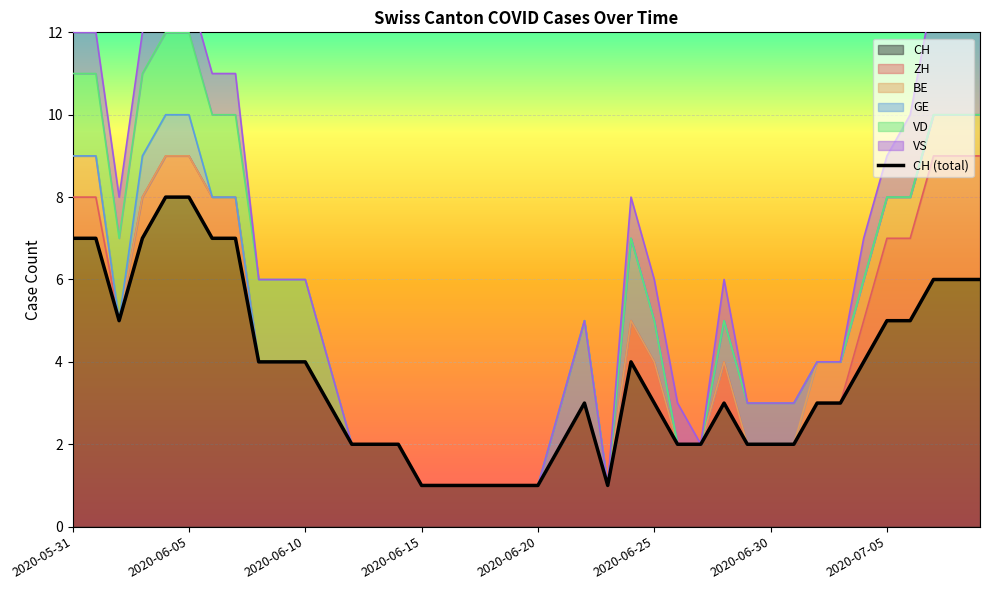

What is the smallest value displayed?

1